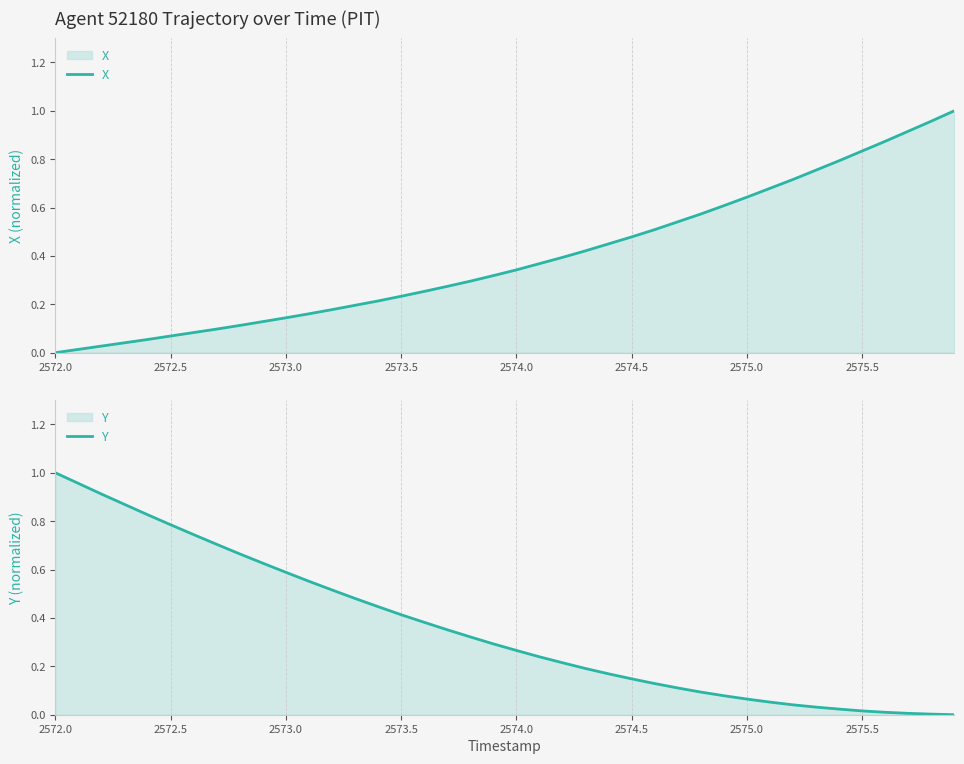

Is it true that X equals 1.5 at 2575.5?

False